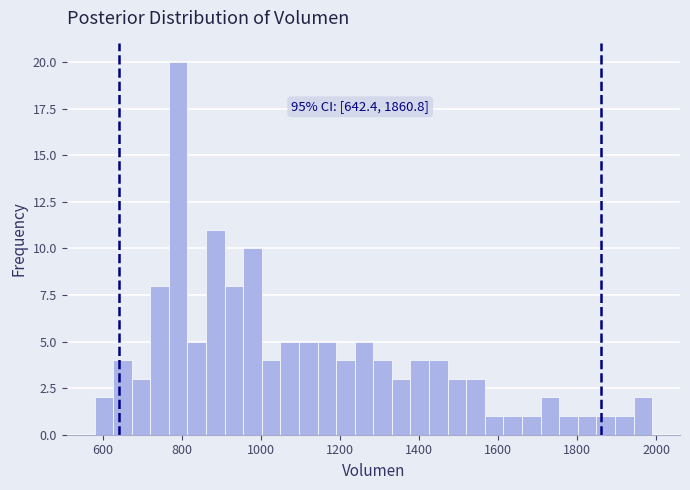

Around what value on the x-axis is the tallest bar? Give the approximate position of its centre, as read against the axis.

800